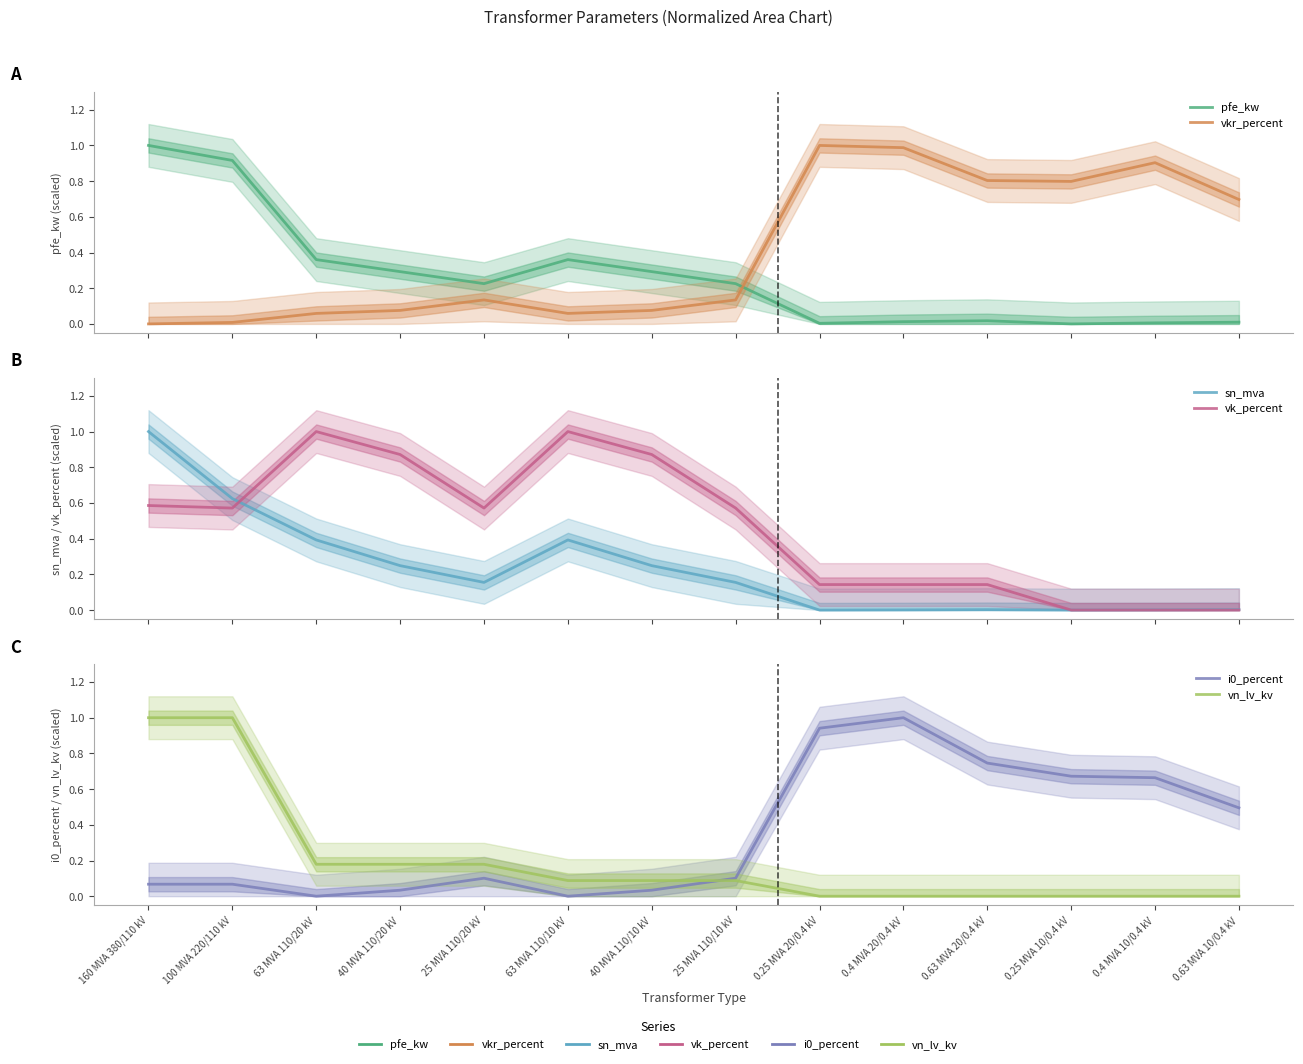

True or false: vk_percent has a value of 0.1 at 0.4 MVA 20/0.4 kV.

True